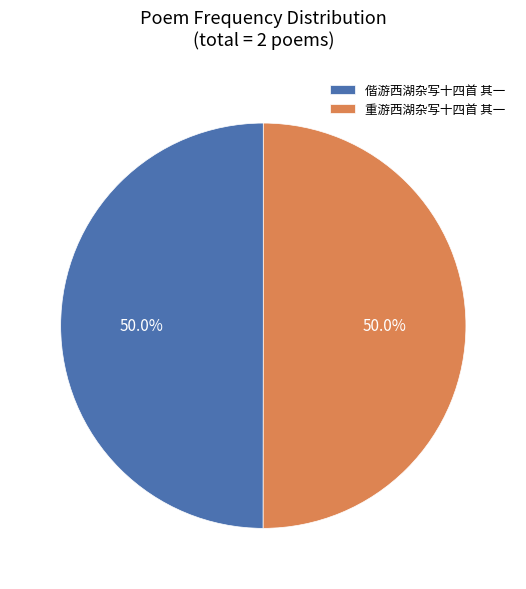

To the nearest percent, what is the average slice percentage?

50%